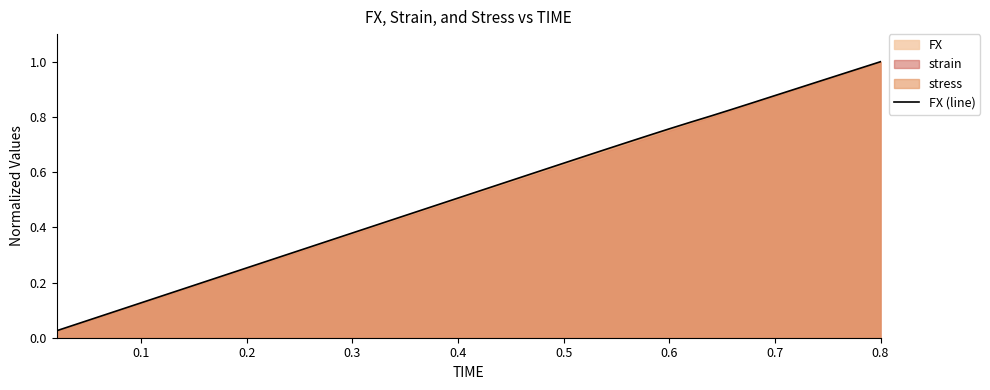

The FX (line) series shows 0.5 at 0.6. True or false?

False